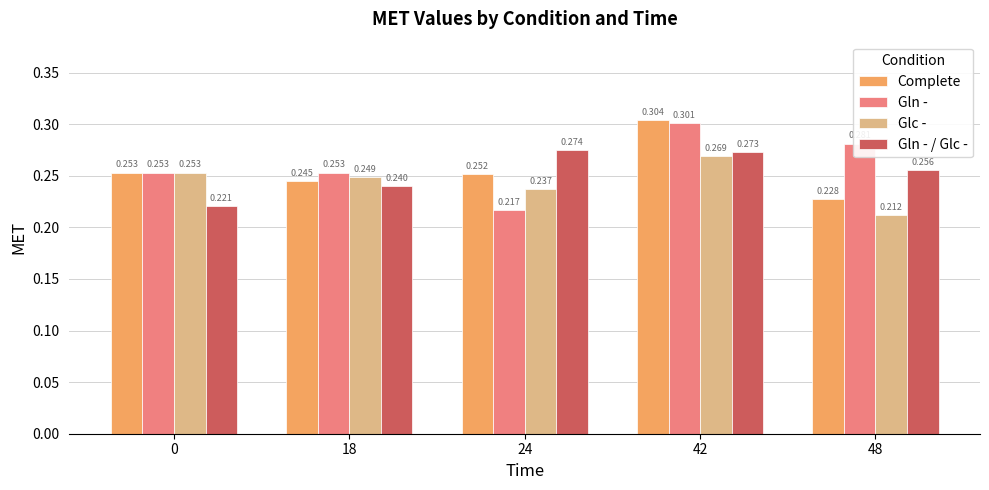

Which series changed the most between 0 and 18?

Gln - / Glc -